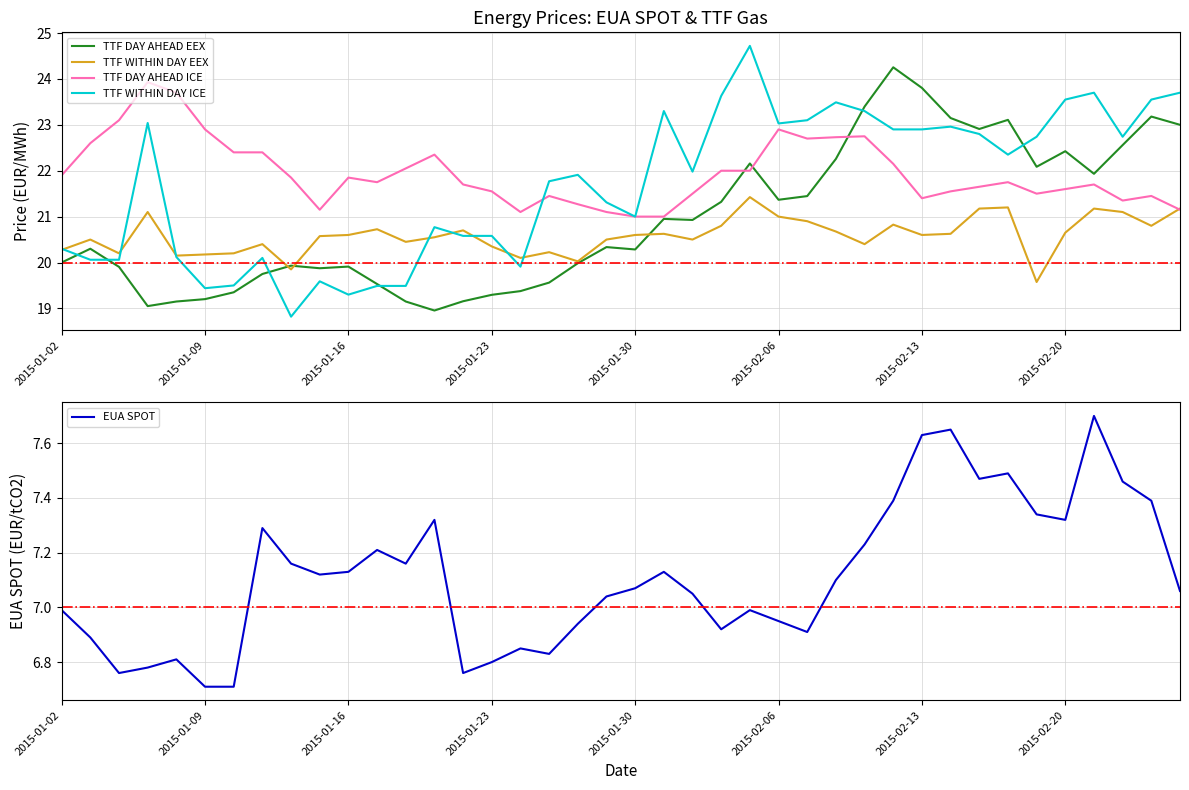

How many lines are shown in the chart?

5